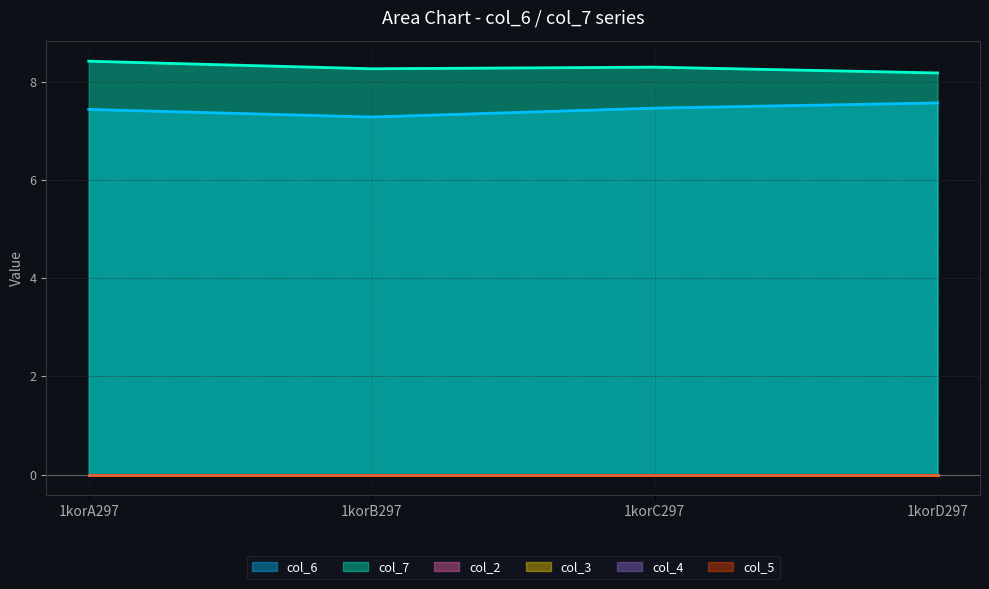

What is the difference between the col_7 values at 1korD297 and 1korB297?

0.1